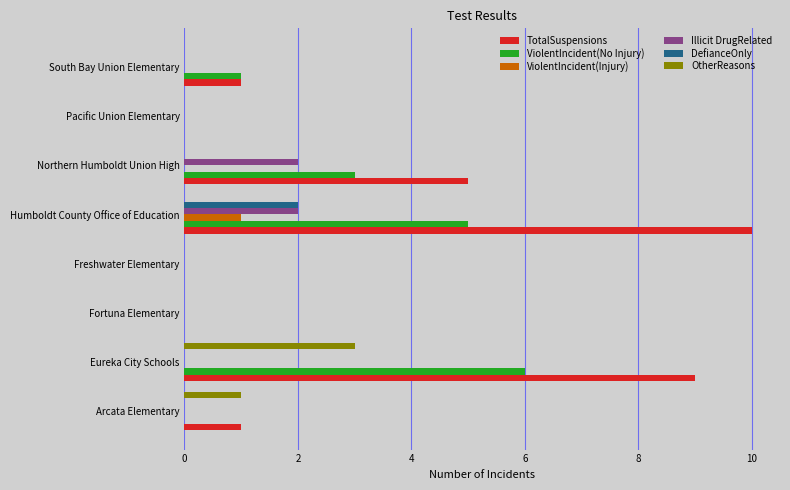

Which category has the highest value in the ViolentIncident(No Injury) series?

Eureka City Schools